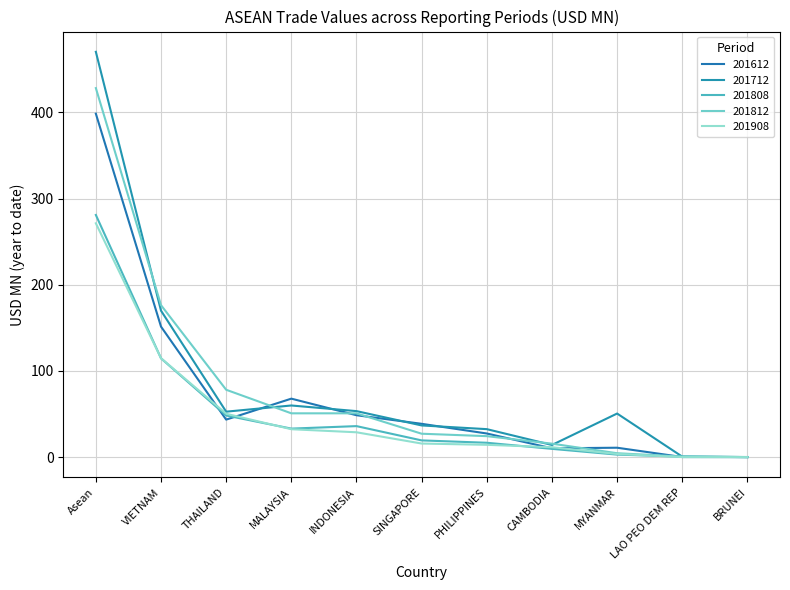

List the labels in order of 201712 value, smallest first.

BRUNEI, LAO PEO DEM REP, CAMBODIA, PHILIPPINES, SINGAPORE, MYANMAR, THAILAND, INDONESIA, MALAYSIA, VIETNAM, Asean